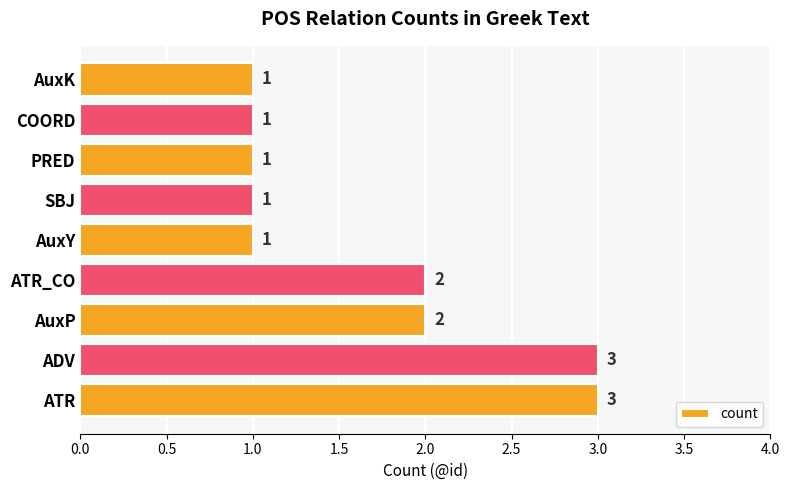

Does the chart contain any negative values?

No